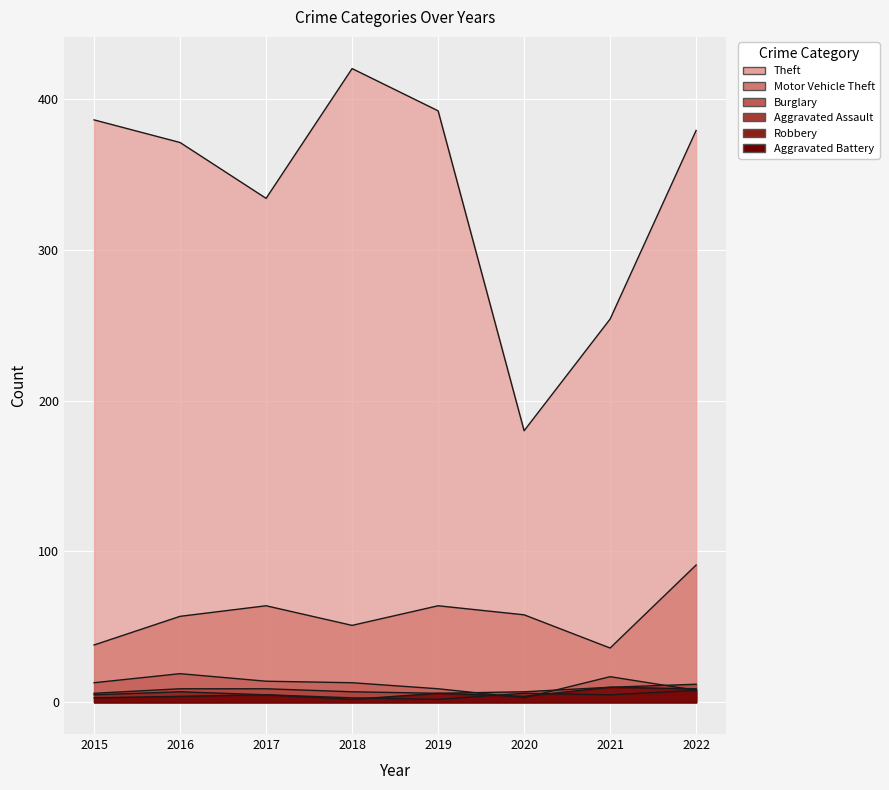

What is the sum of the Burglary values at 2022 and 2016?

27